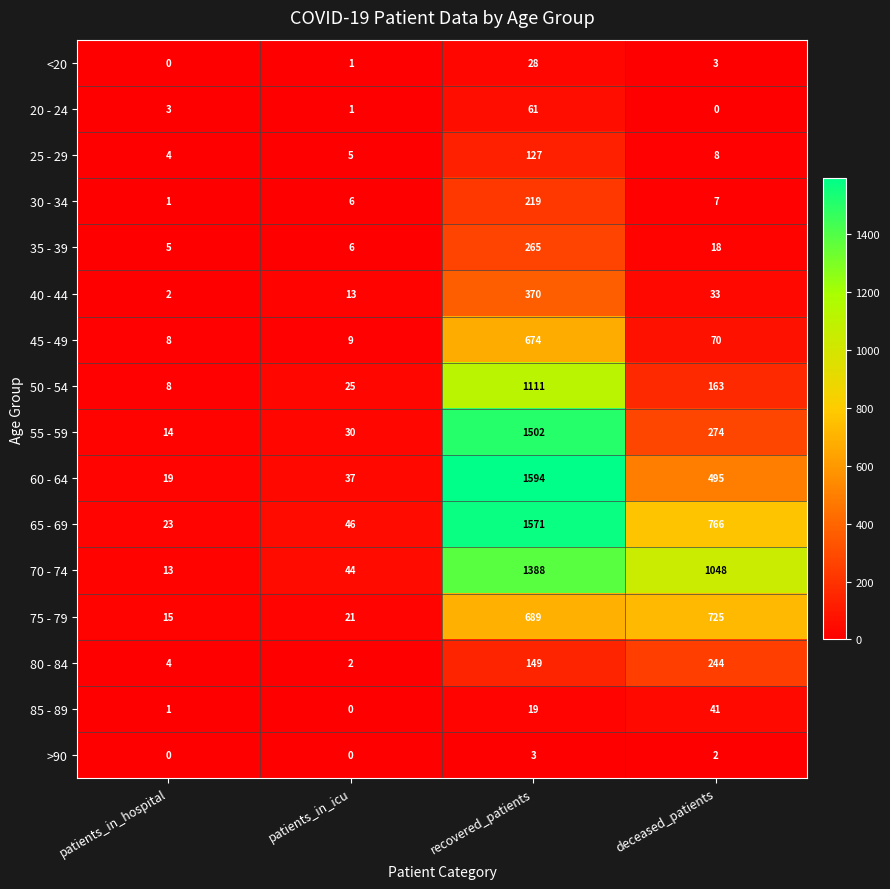

Which series has the largest total across all categories?

70 - 74